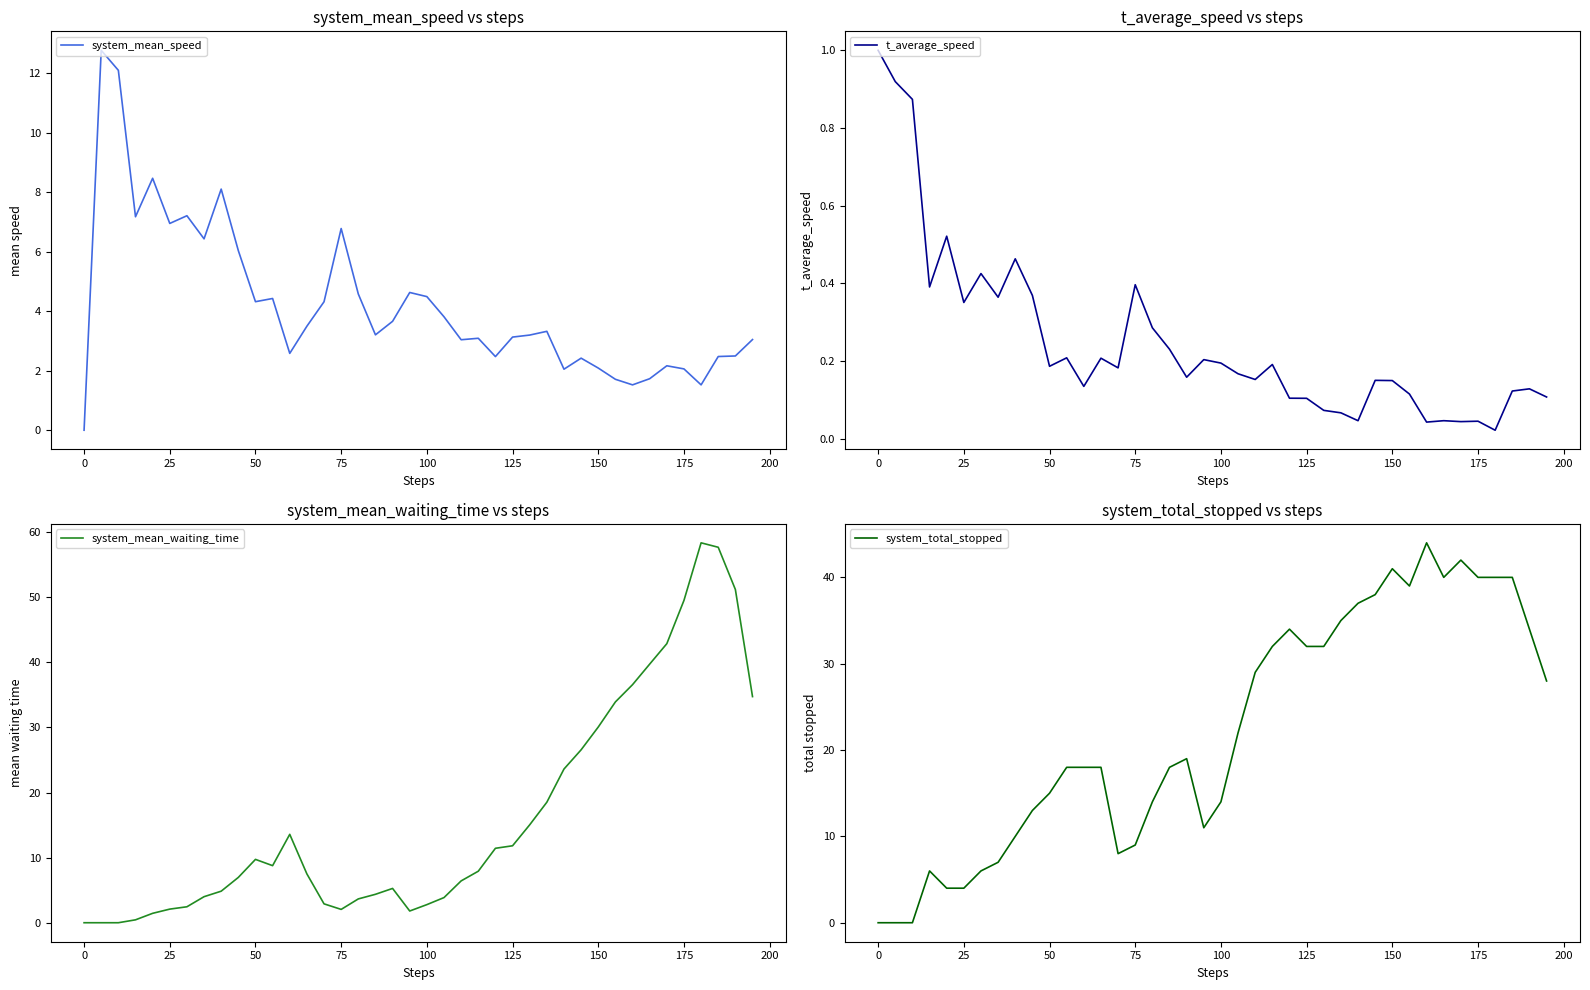

The system_mean_speed series shows 5.2 at 125. True or false?

False